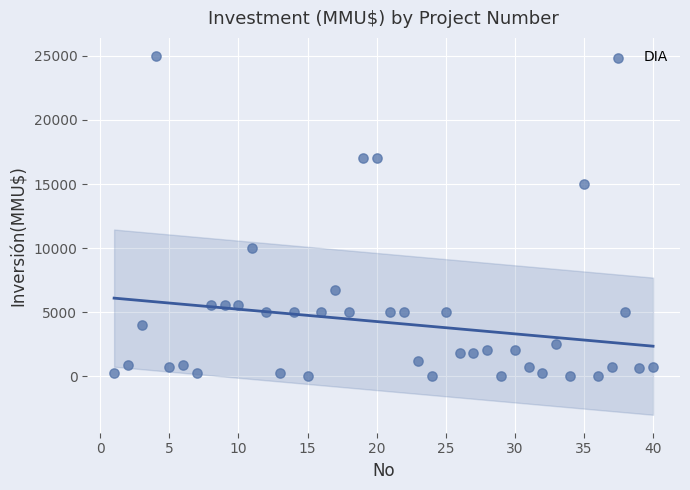

What is the range of Y values (max minus min)?

25000